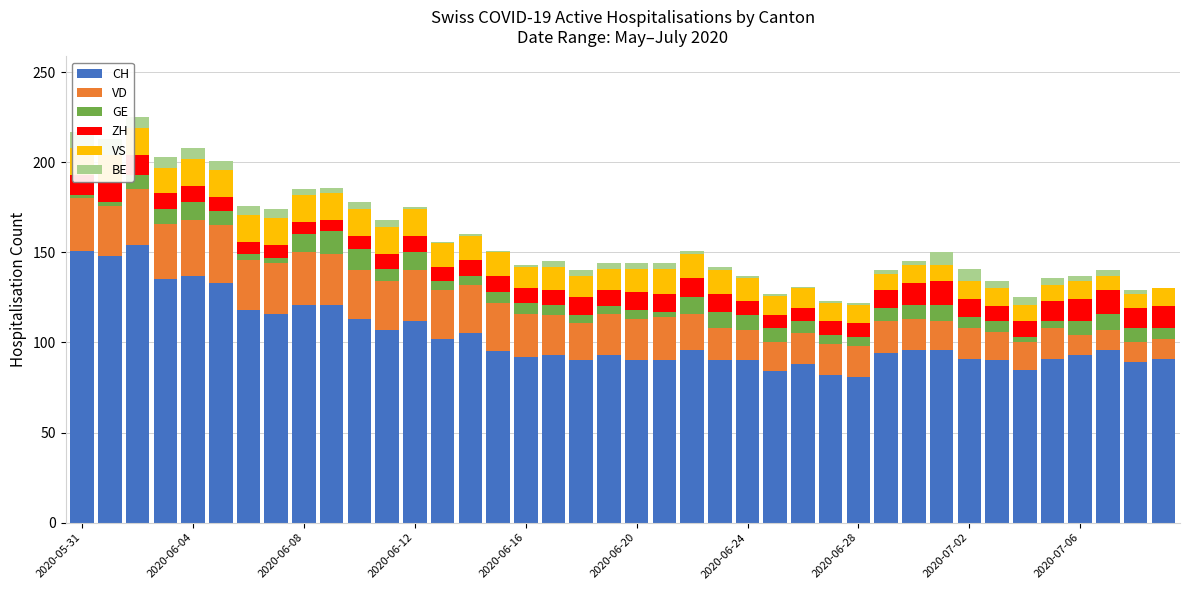

Is the value of VD at 22 greater than the value of CH at 37?

No